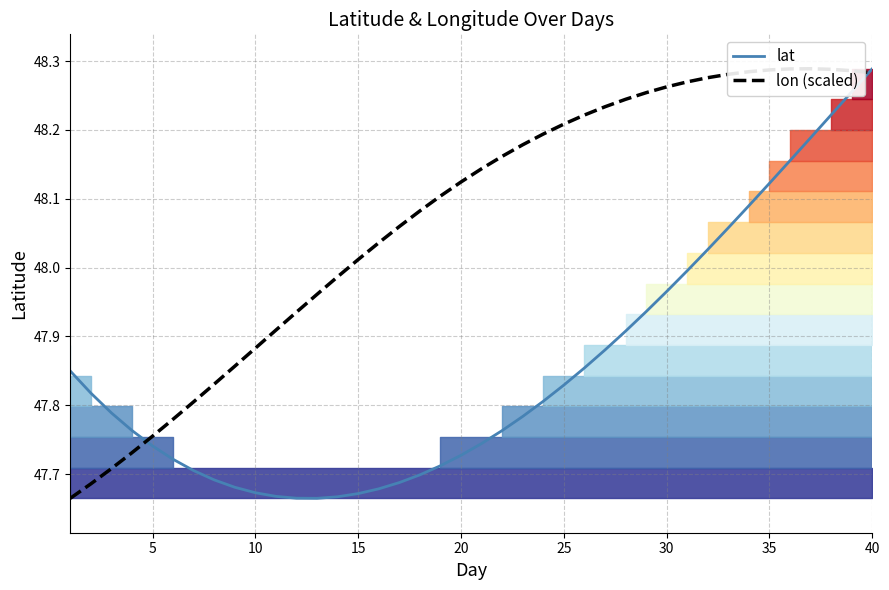

The lat series shows 70.2 at 35. True or false?

False